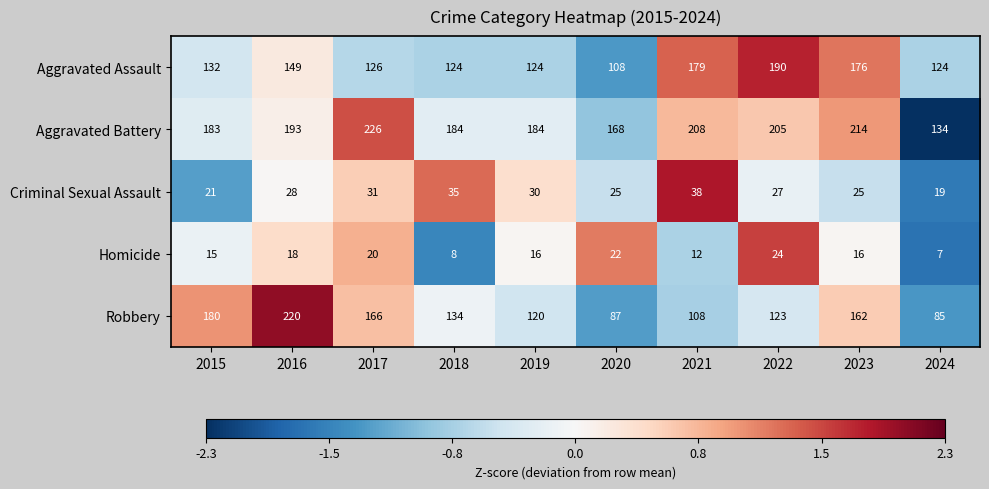

Which series has the largest total across all categories?

Aggravated Battery